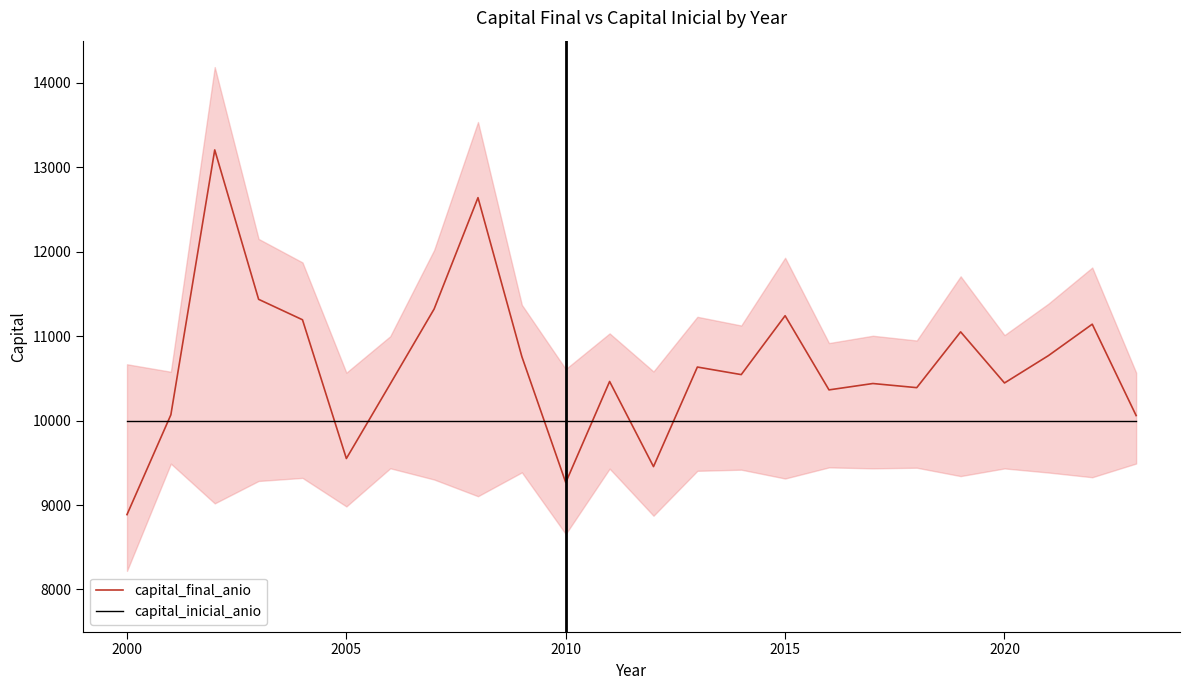

Which series has the widest spread of values?

capital_final_anio